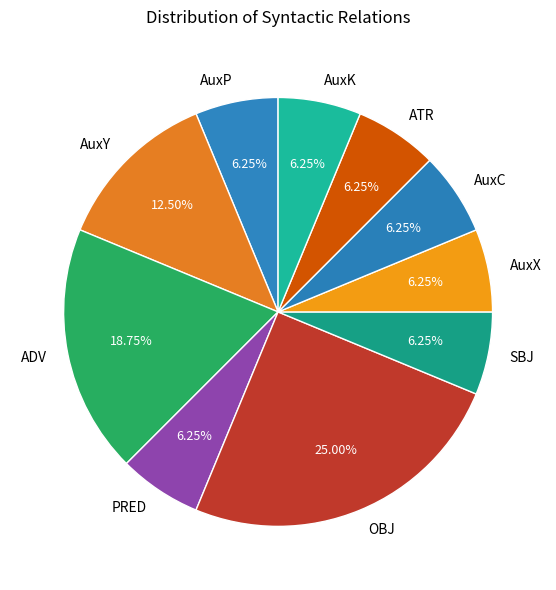

Count the number of slices in the pie.

10